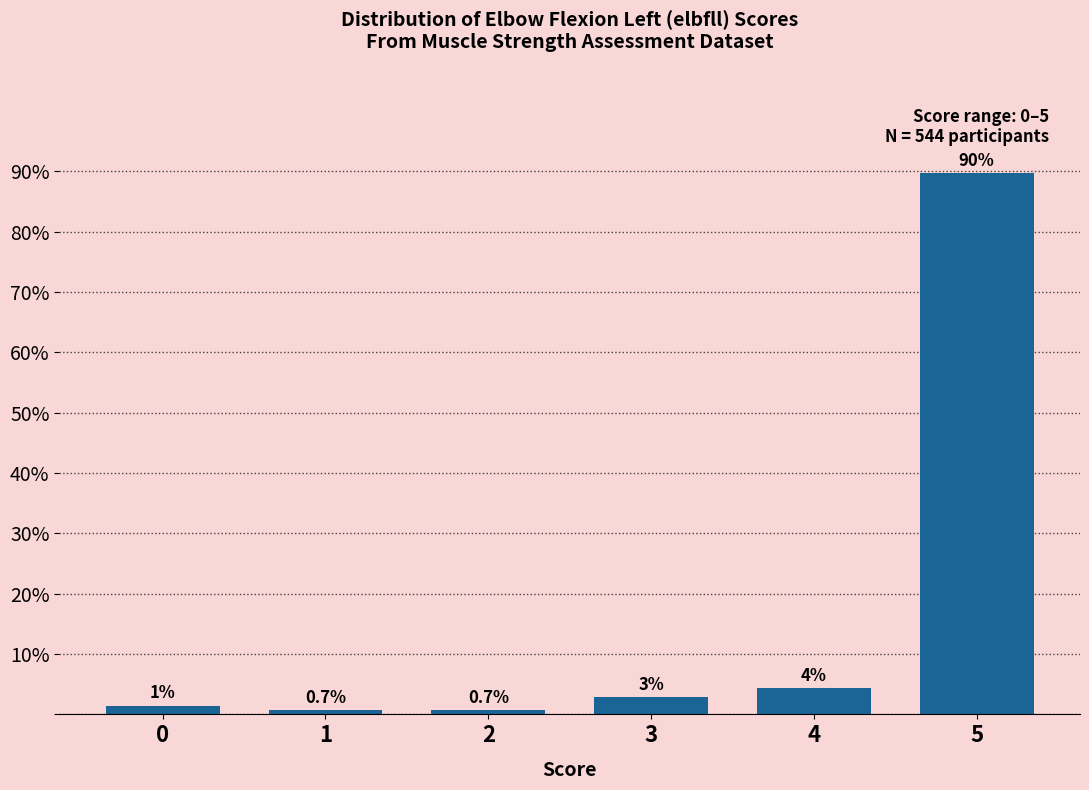

At which label does the data first exceed 2?

3